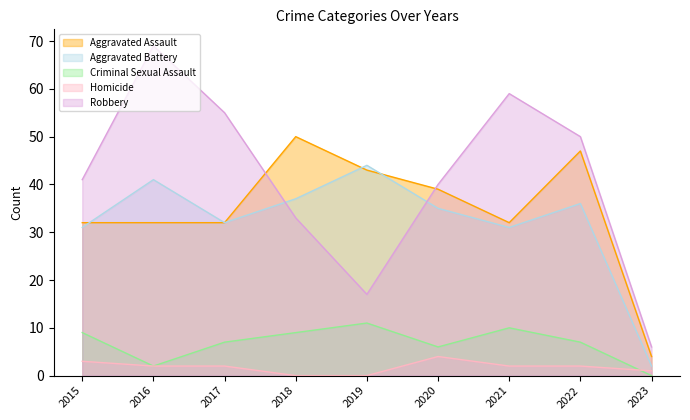

At which label is Homicide closest to 2?

2016